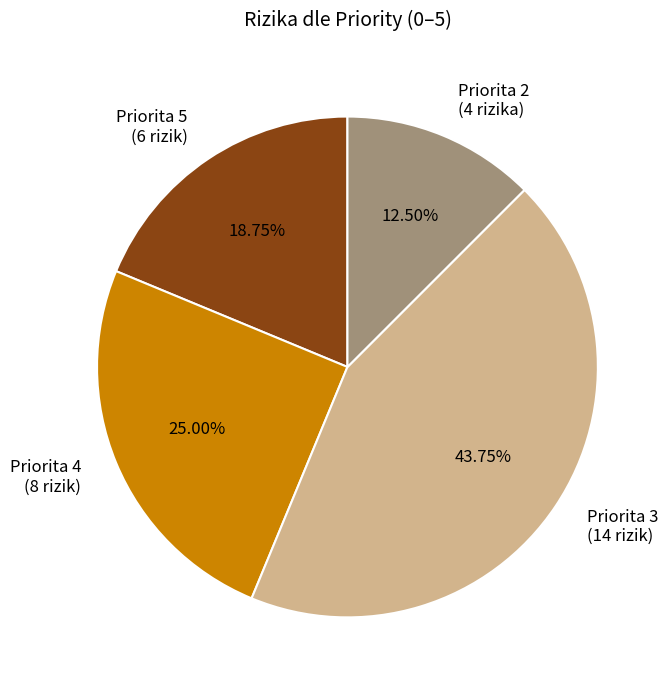

Does any single category account for the majority?

No